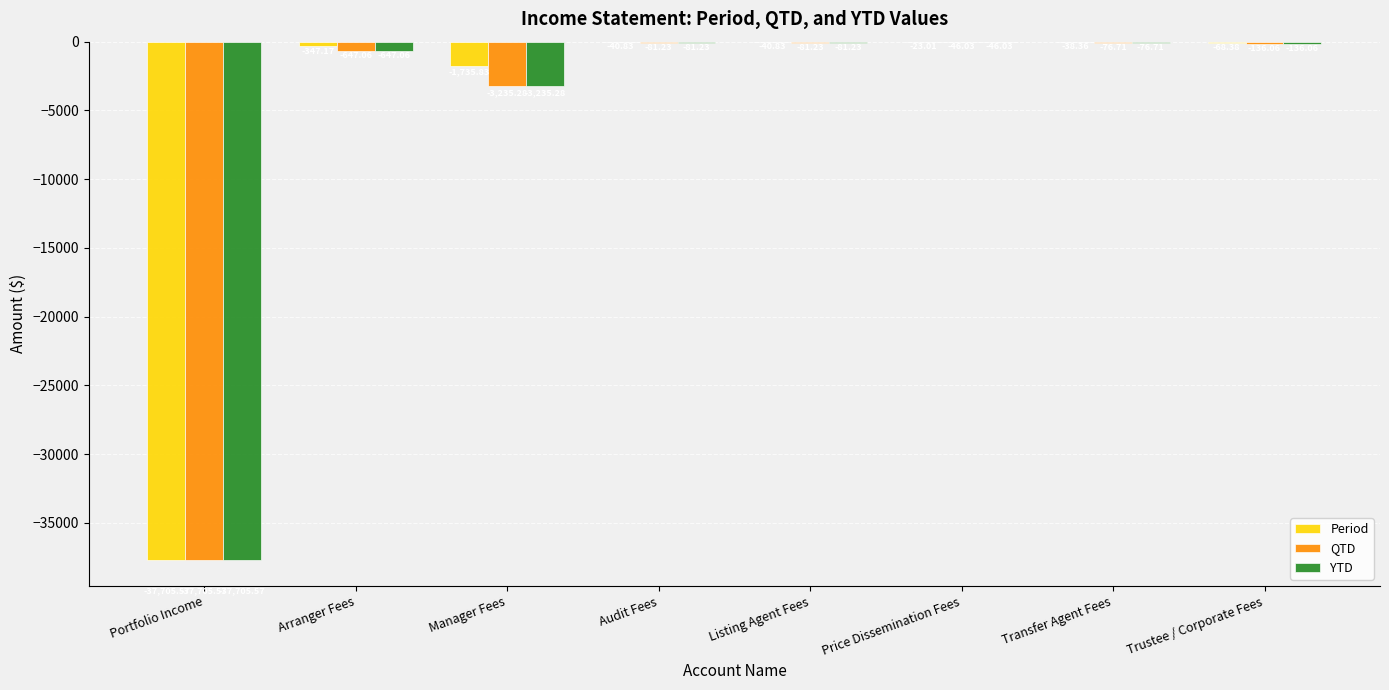

At which label does QTD reach its peak?

Price Dissemination Fees